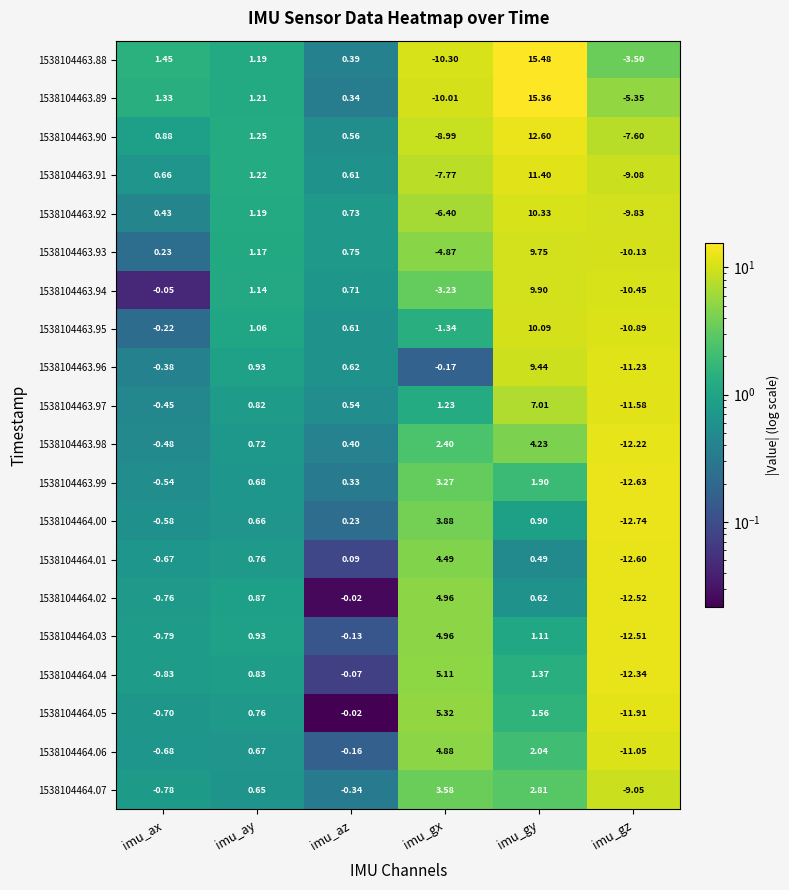

Which category has the lowest value in the 1538104463.93 series?

imu_gz